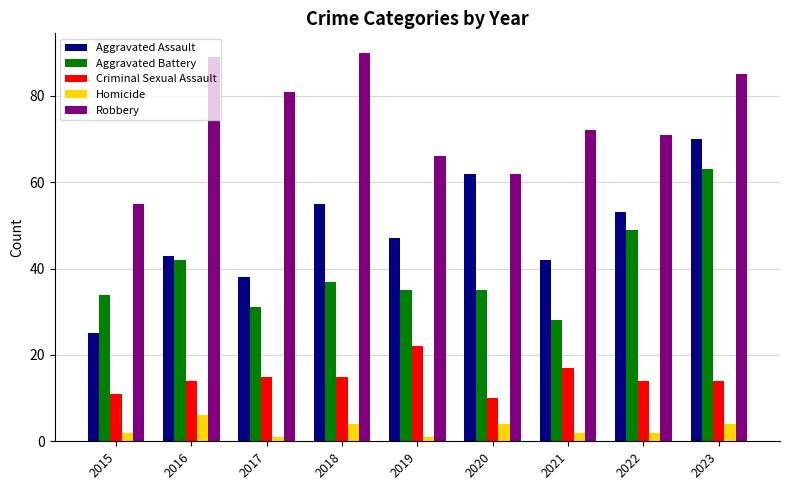

How many bars are there in total?

45